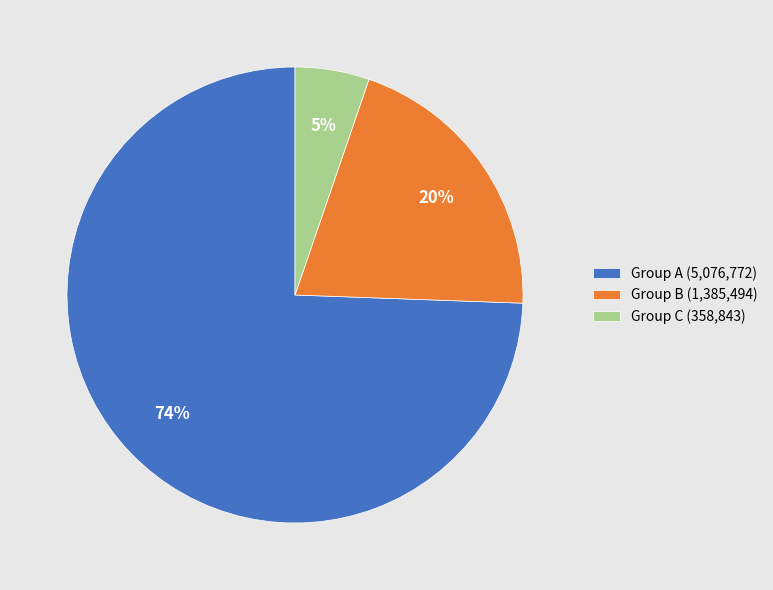

Is there a majority slice in this chart?

Yes